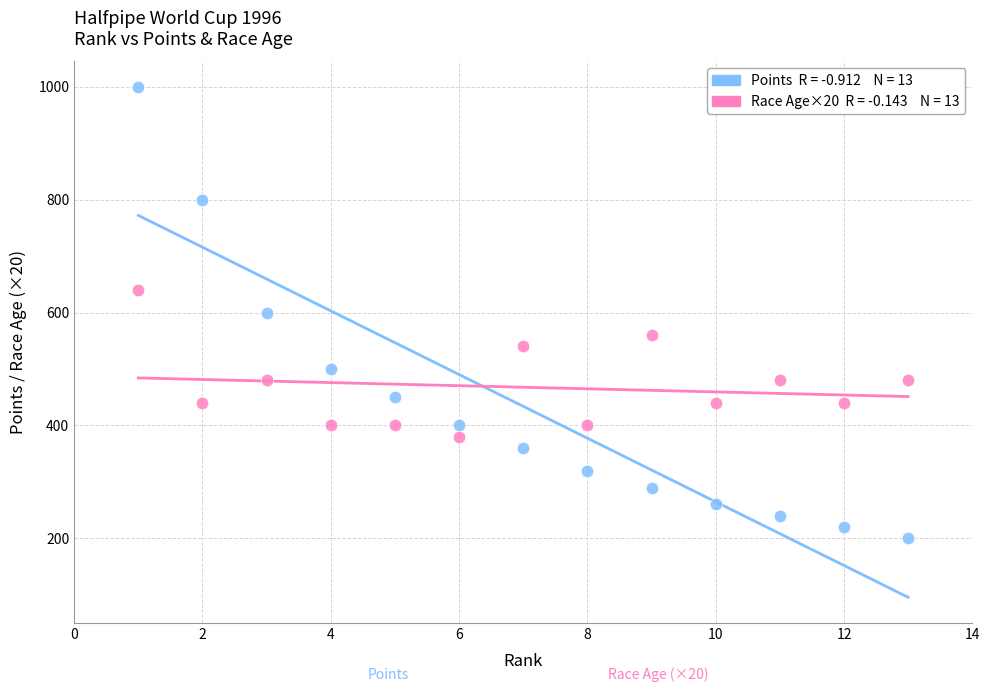

Across all data points, what is the range of X values (max minus min)?

12